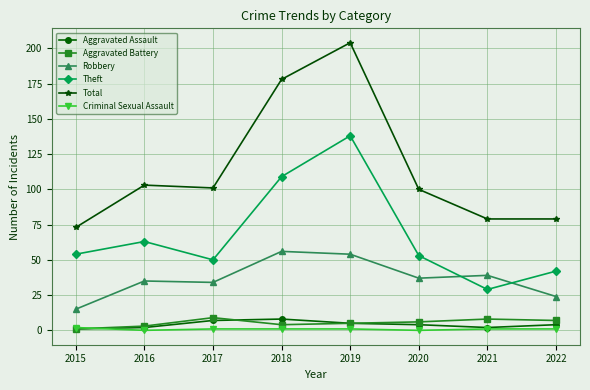

The value of Theft at 2016 is 63. True or false?

True